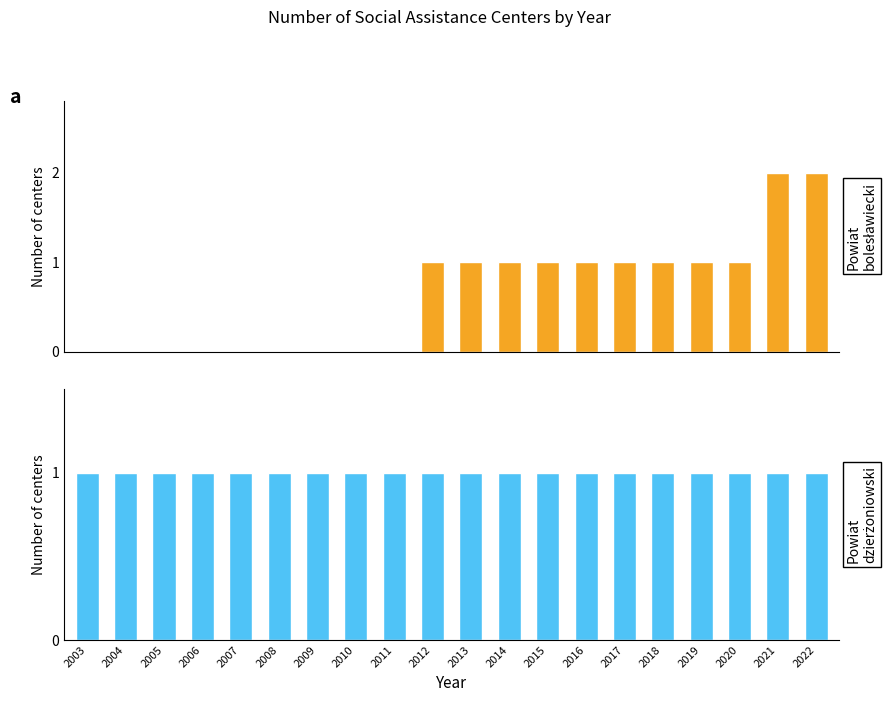

At 2016, list the series in order from largest to smallest.

Powiat bolesławiecki, Powiat dzierżoniowski